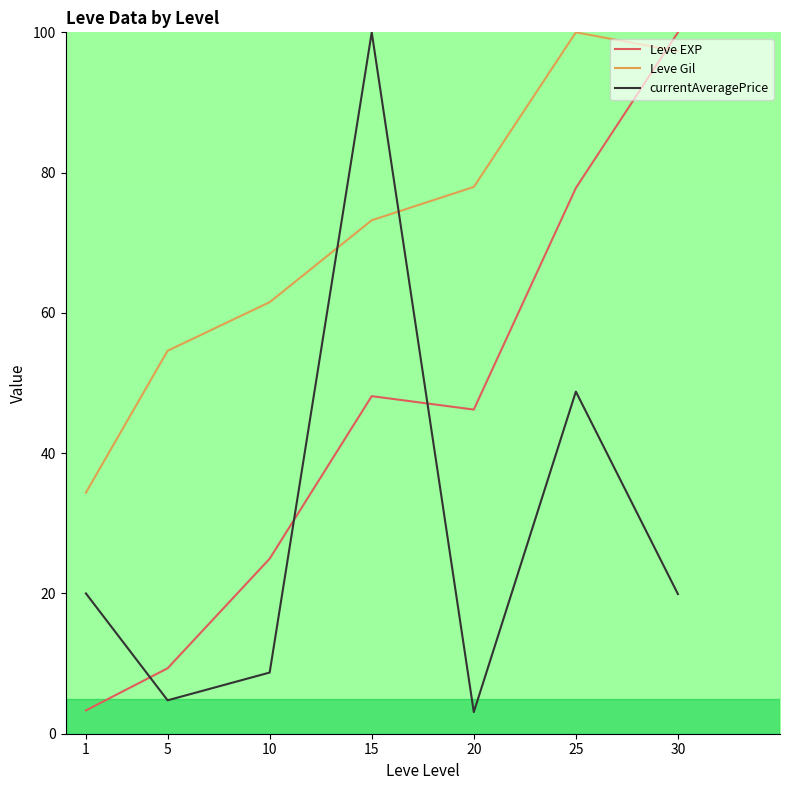

Which series has the largest total across all categories?

Leve Gil